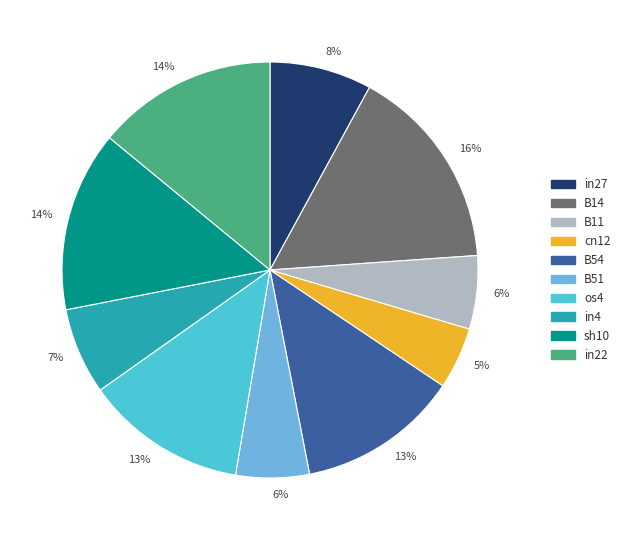

How many segments does this pie chart have?

10